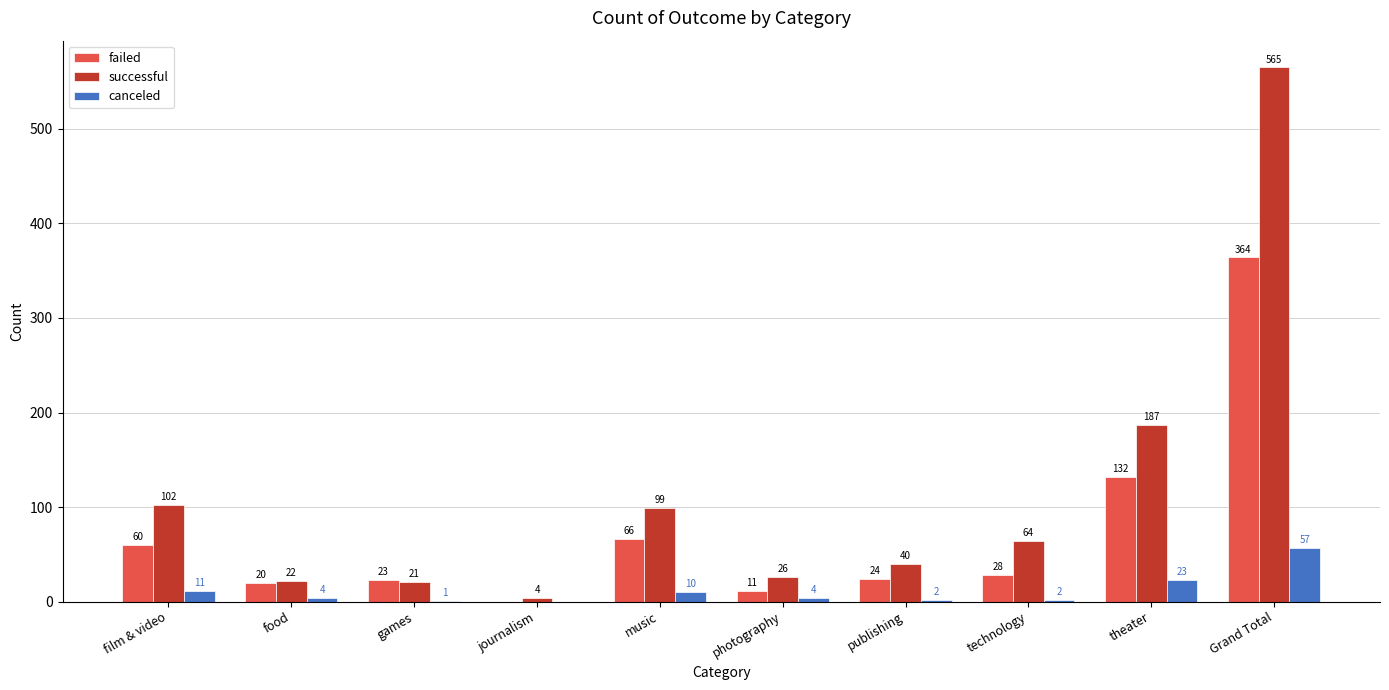

How many groups of bars are there?

10